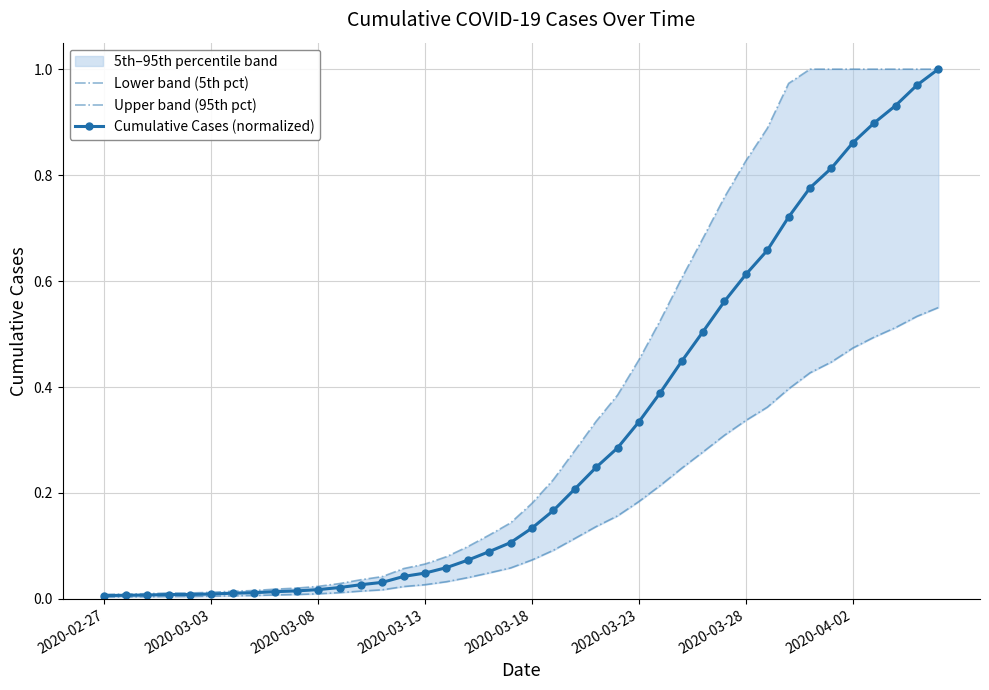

True or false: Cumulative Cases (normalized) has a value of 0.5 at 28.

True